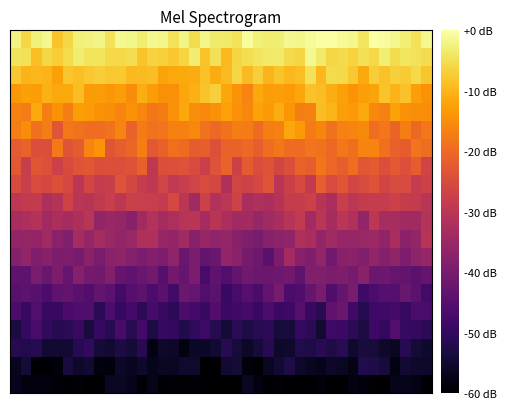

Count the number of data series in this chart.

20